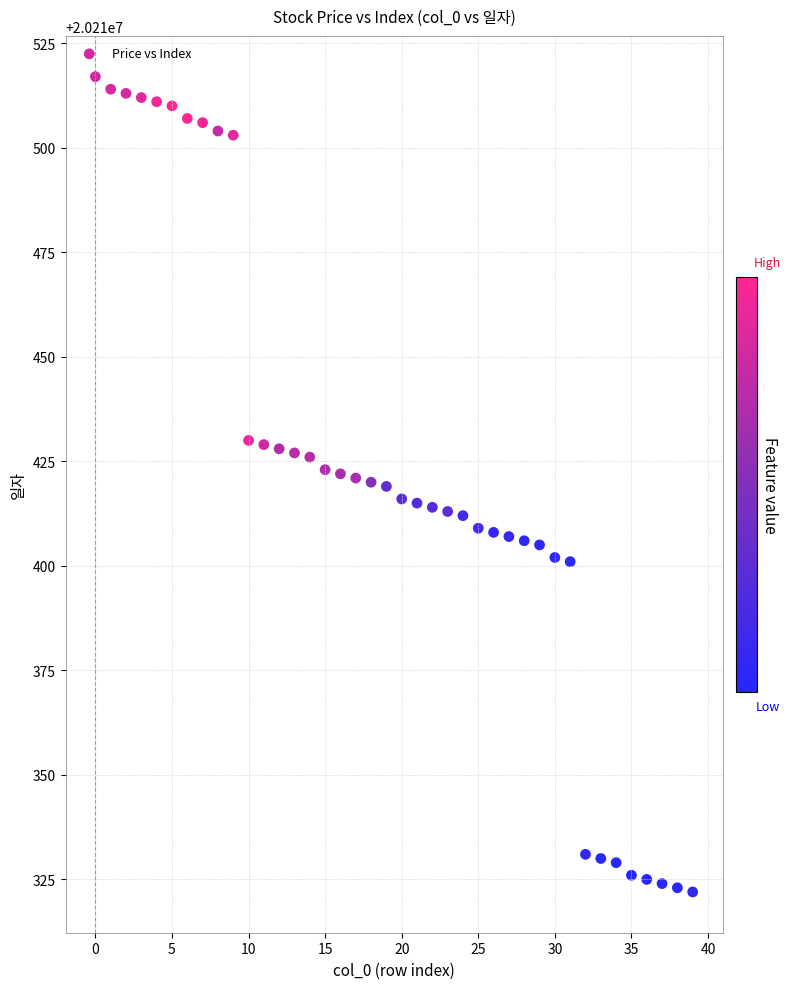

What is the range of Y values (max minus min)?

195